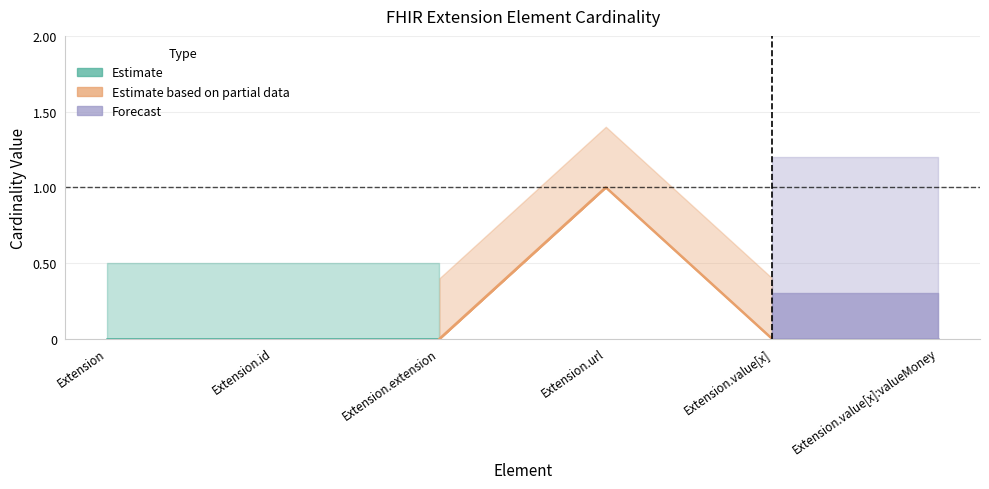

How many data points does each series have?

6